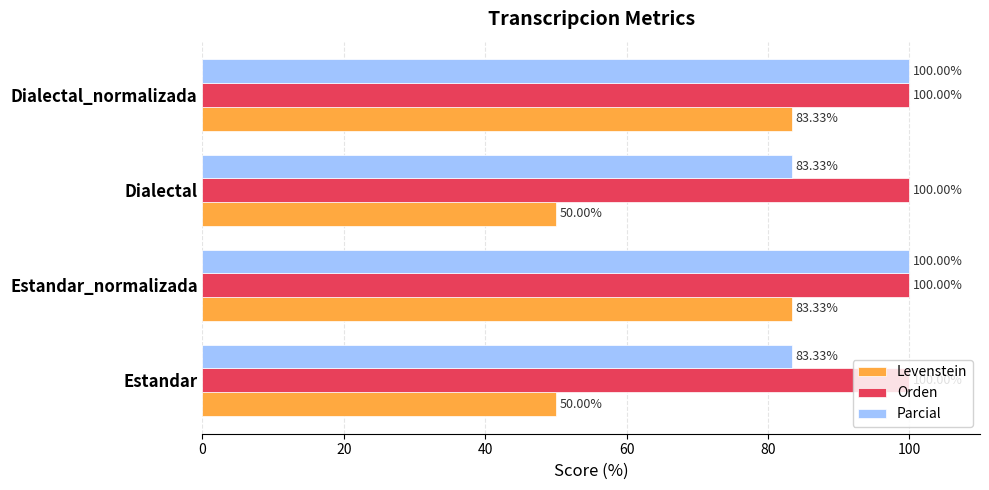

What is the total value across all series at Dialectal?

233.3